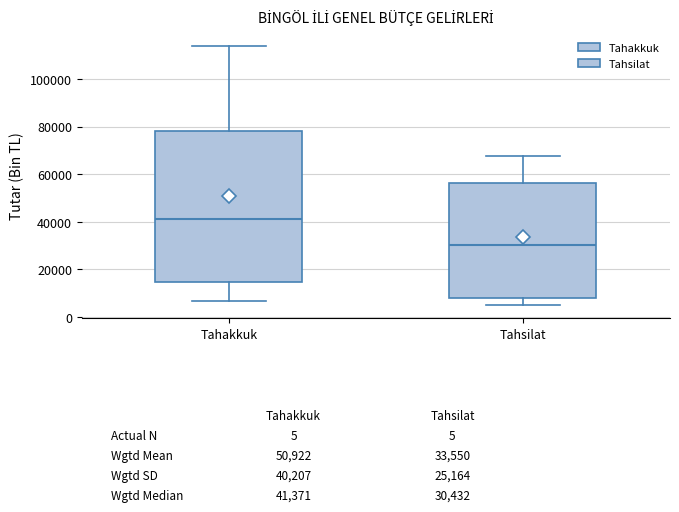

Comparing the boxes themselves (not the whiskers), which one is the tallest?

Tahakkuk